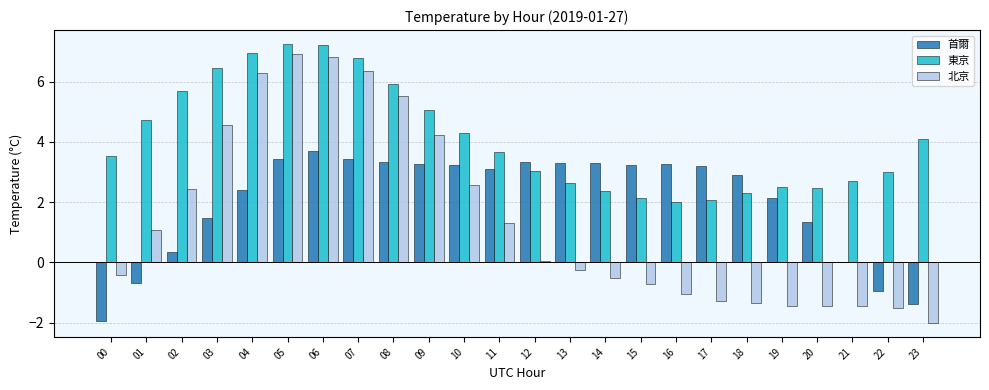

What is the difference between the 北京 values at 13 and 18?

1.1